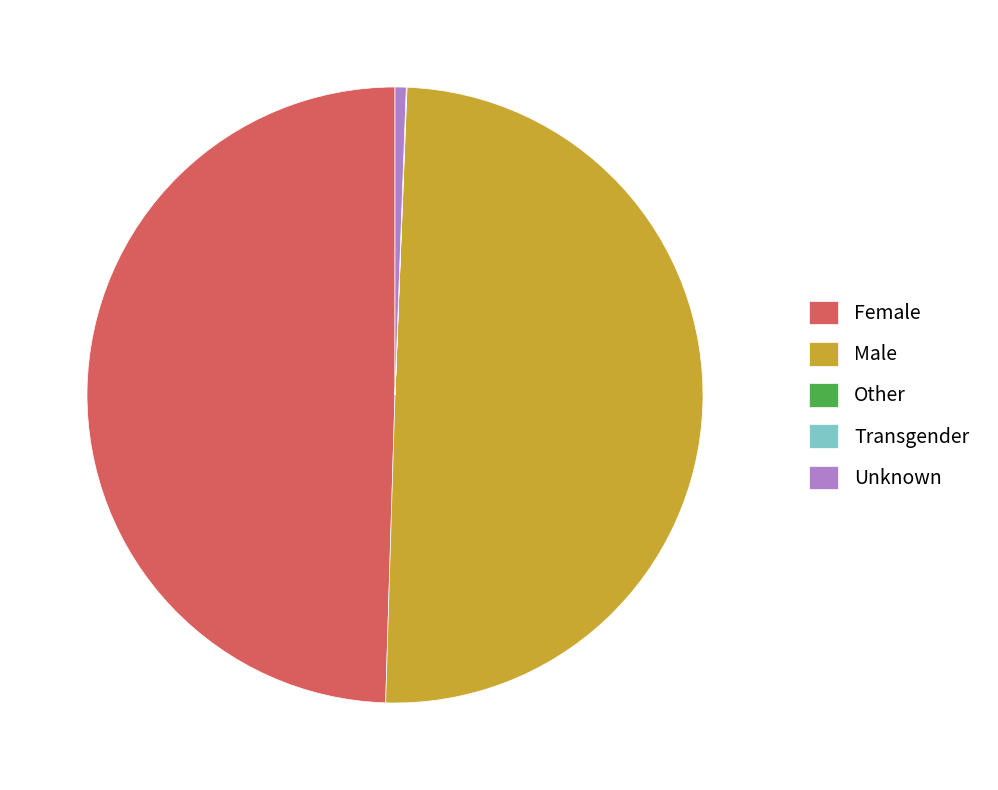

The Male slice represents 39% of the pie. True or false?

False